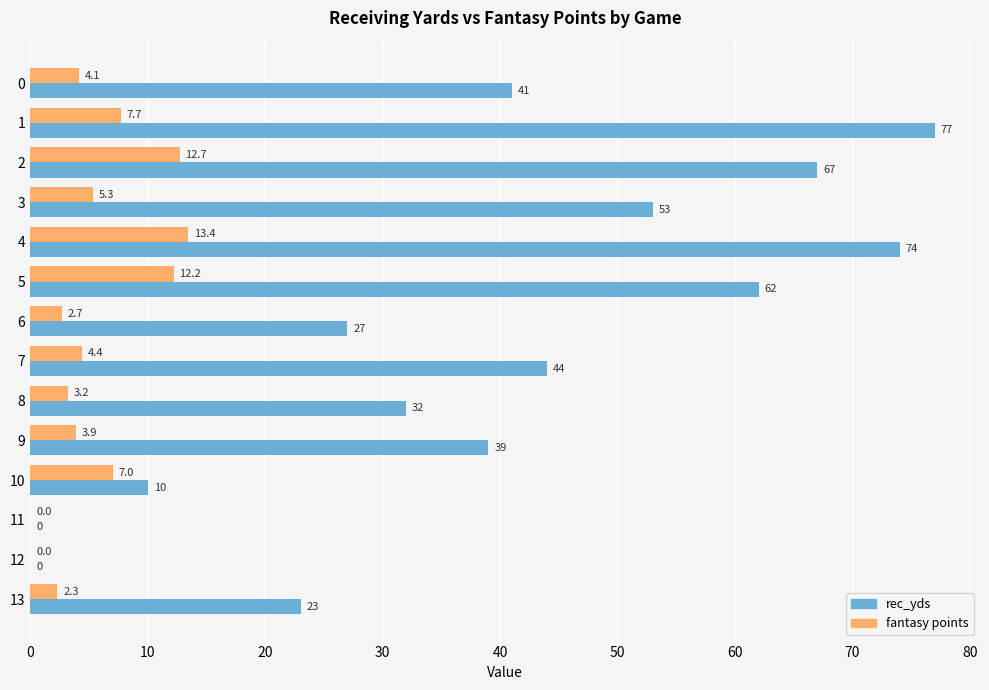

Is it true that rec_yds equals 50.2 at 12?

False